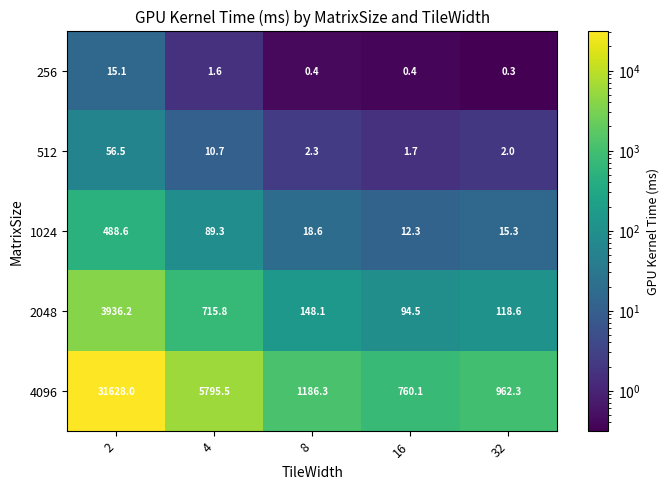

What is the smallest value displayed?

0.3